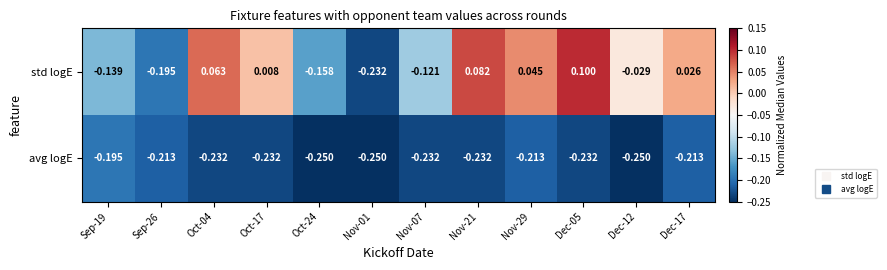

Rank the series by their average value, from lowest to highest.

avg logE, std logE